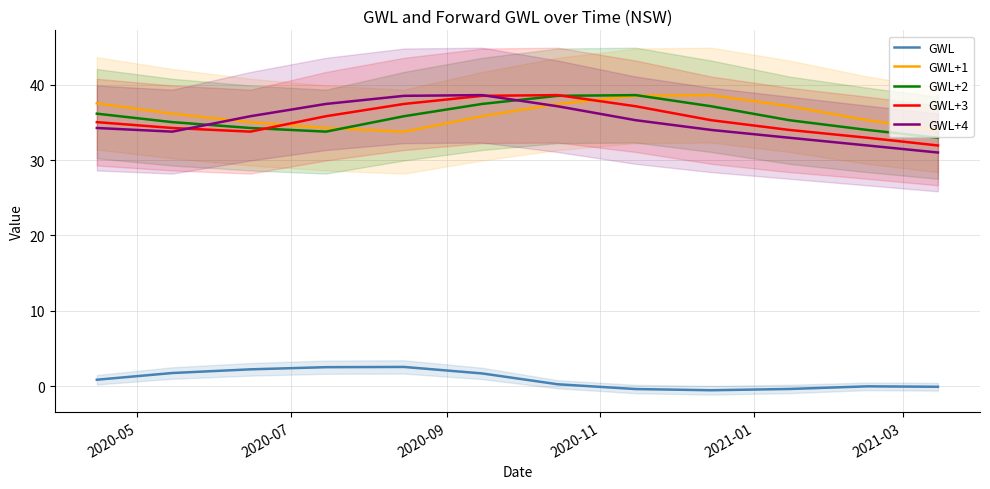

What is the highest value of the GWL series?

2.6